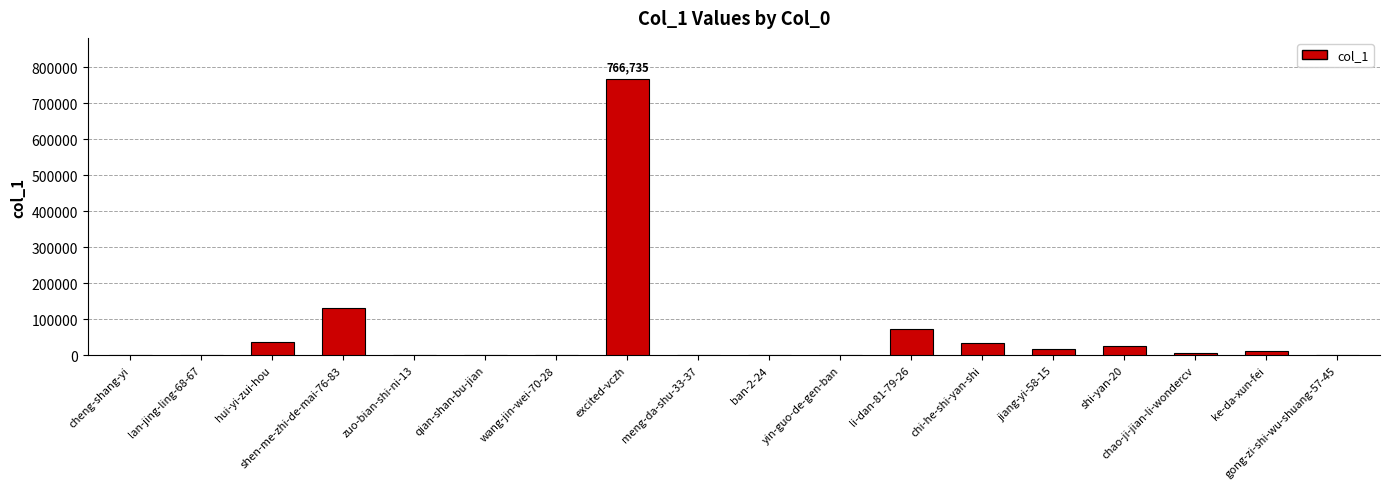

The value at chi-he-shi-yan-shi is 34583. True or false?

True